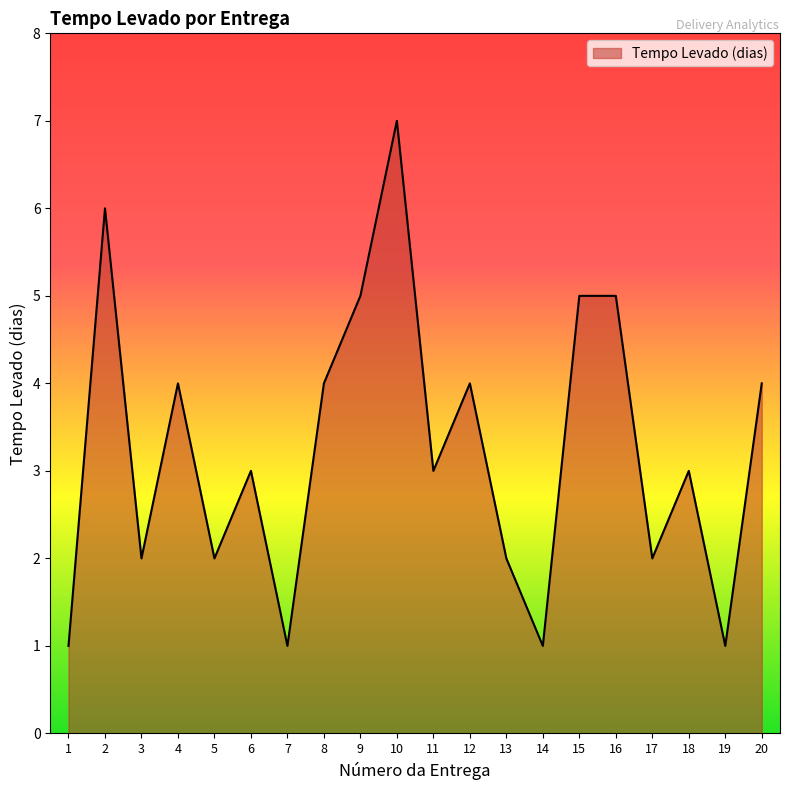

What is the difference between the maximum and minimum values?

6